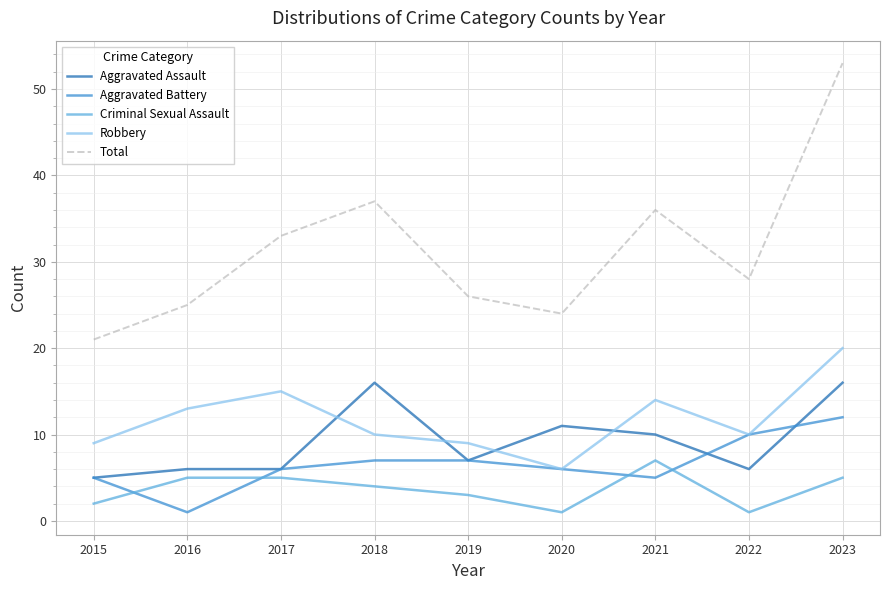

Which series changed the most between 2015 and 2018?

Total